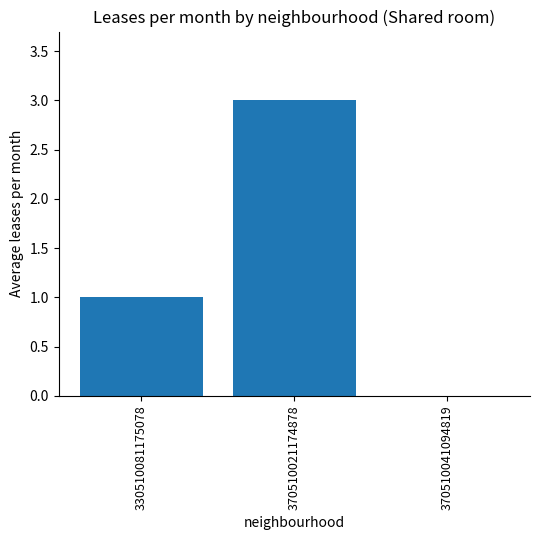

Reading right to left, transcribe all the data shown in this chart.

0	3	1